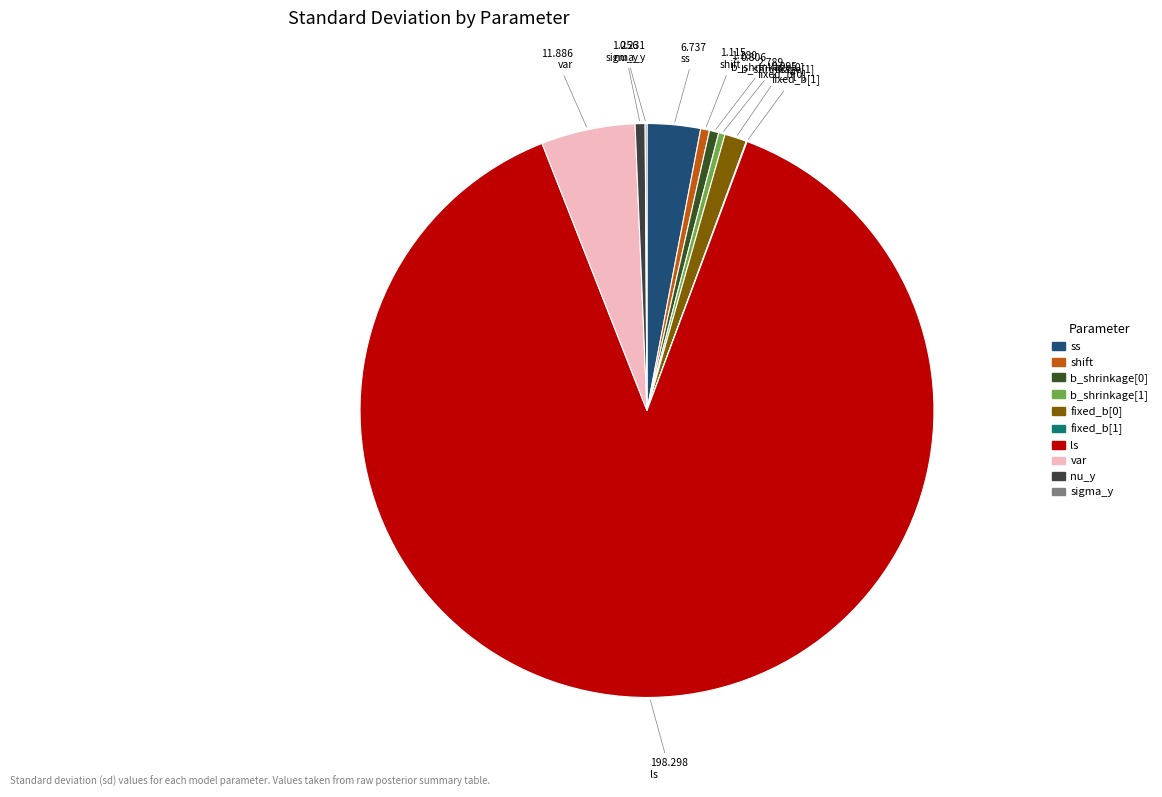

Does nu_y represent more than half of the total?

No